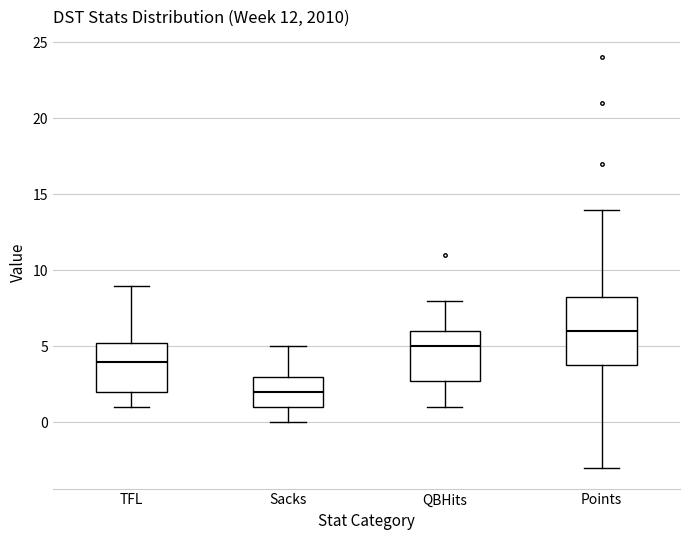

Which box's median line is the highest?

Points